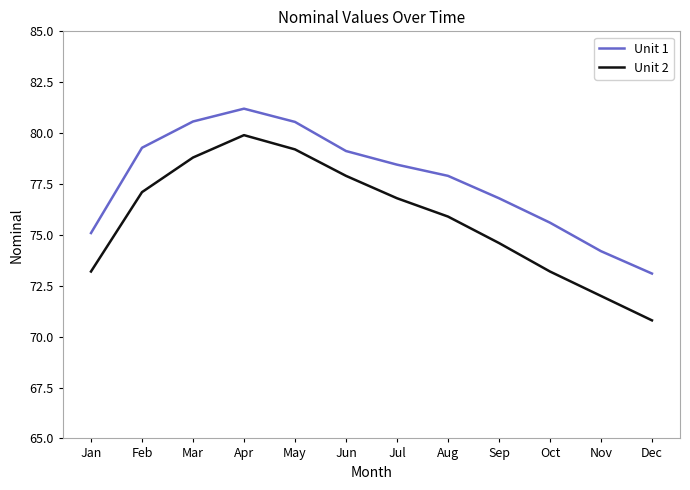

Rank the series by their average value, from lowest to highest.

Unit 2, Unit 1